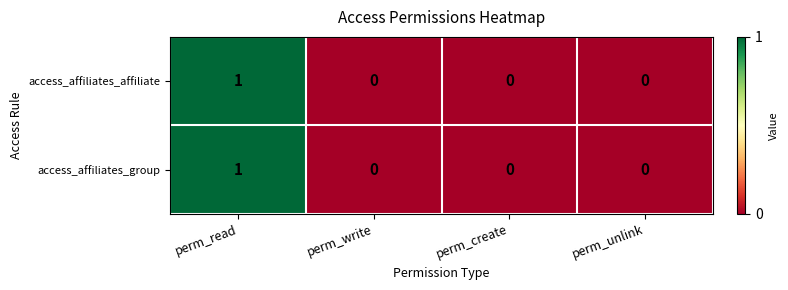

Count the number of categories in the chart.

4